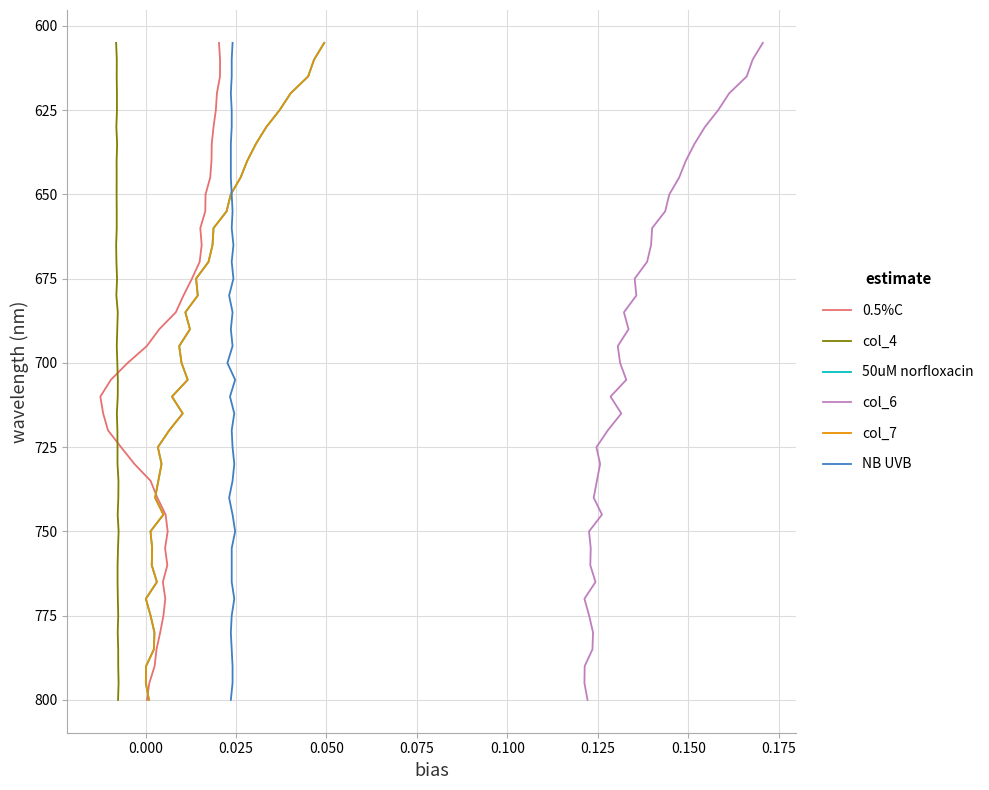

What are all the series names shown in the legend?

0.5%C, col_4, 50uM norfloxacin, col_6, col_7, NB UVB